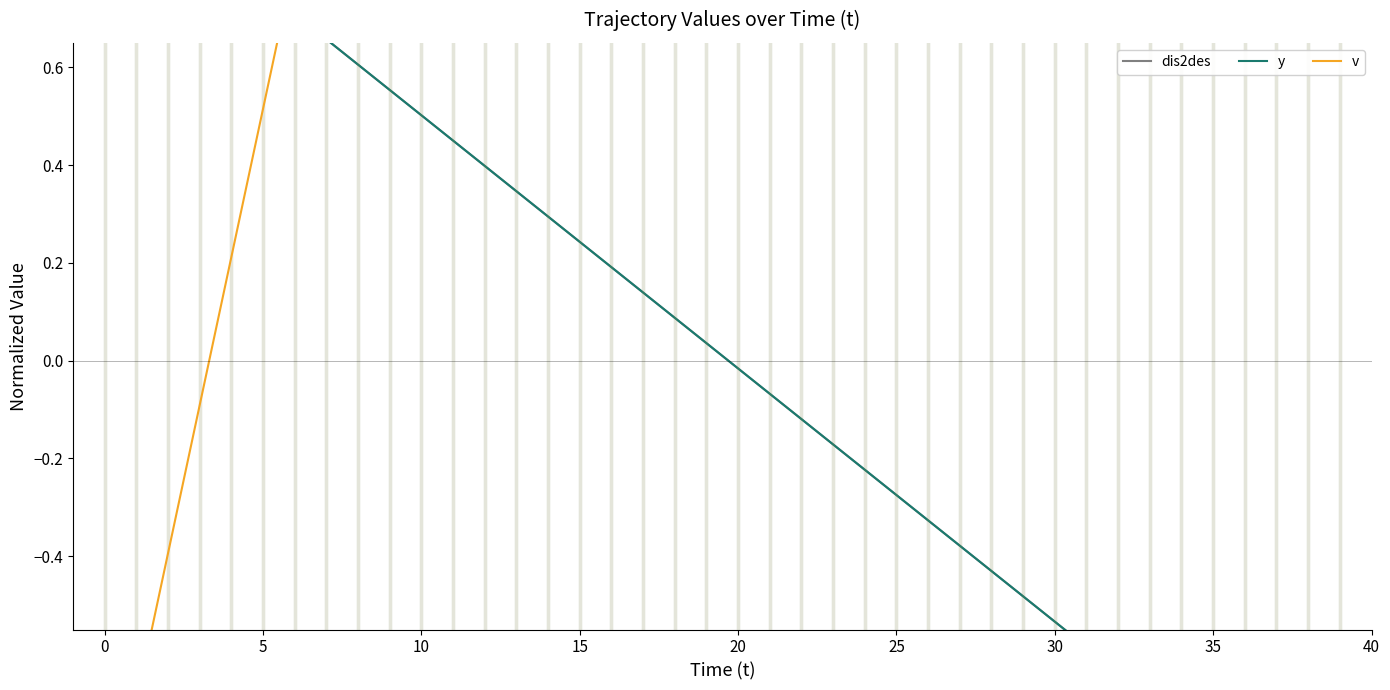

What is the difference between the second highest and minimum values in the dis2des series?

2.0